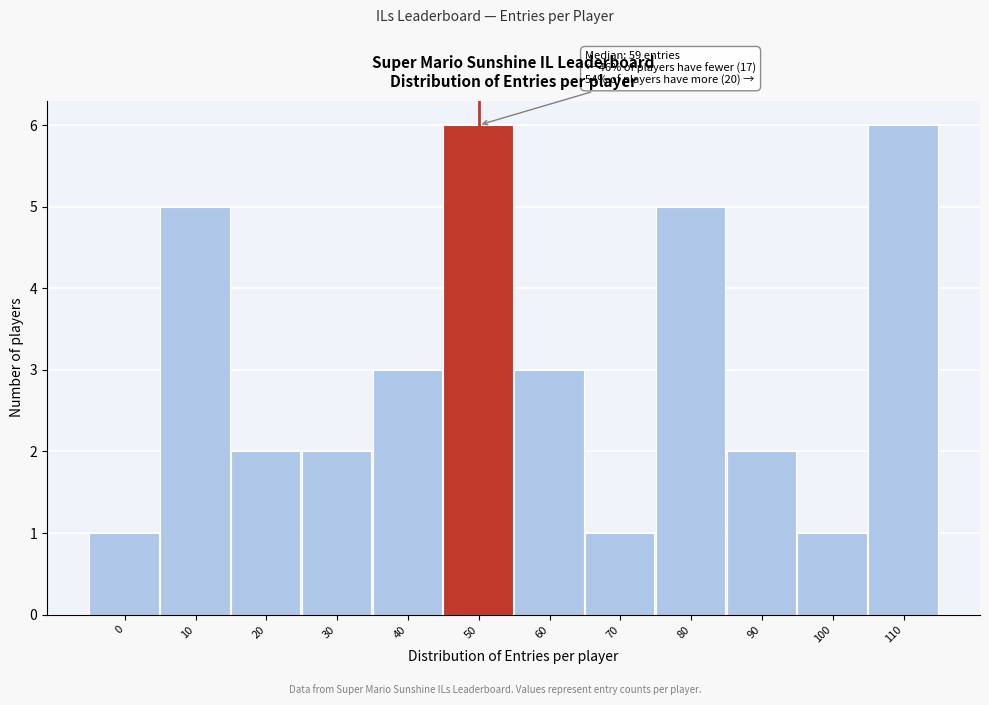

Reading left to right, transcribe all the data shown in this chart.

0=1	10=5	20=2	30=2	40=3	50=6	60=3	70=1	80=5	90=2	100=1	110=6